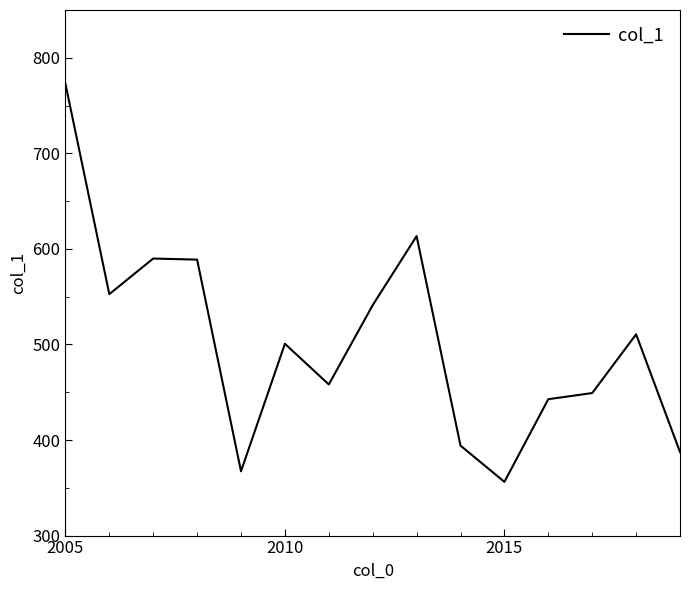

What is the sum of all values?

7525.2